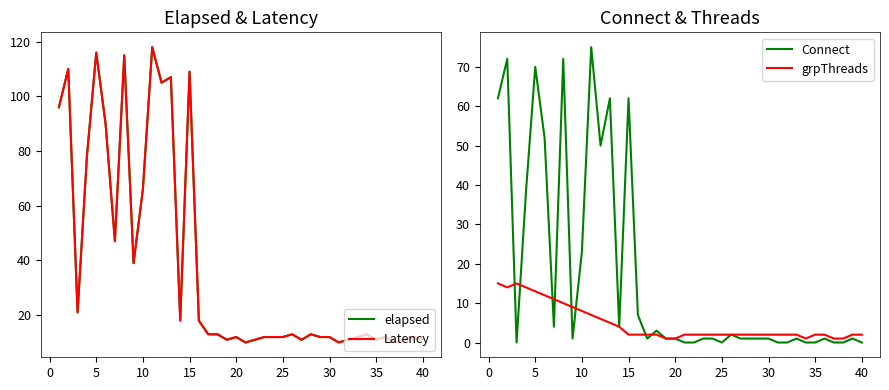

What is the maximum value for Connect?

75